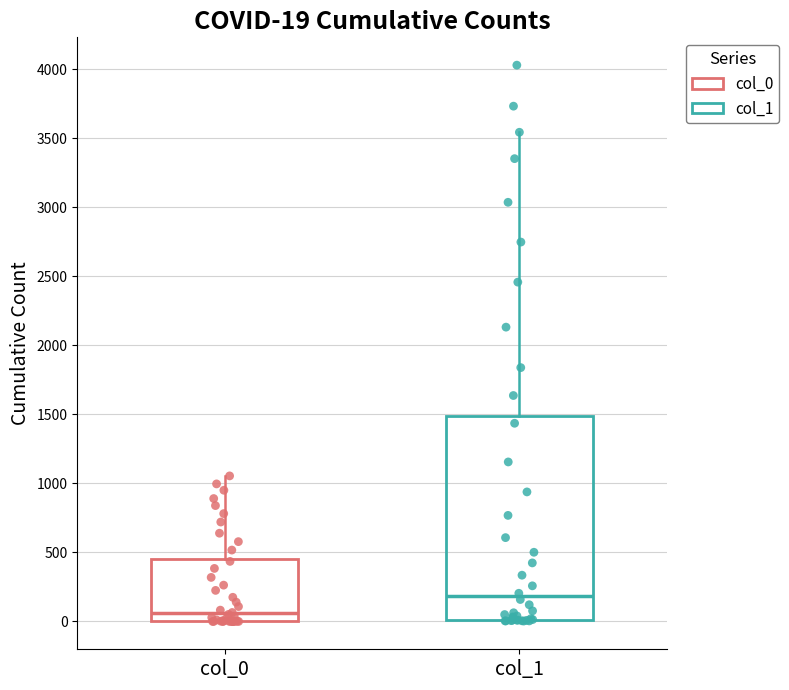

Which box has the highest median line?

col_1